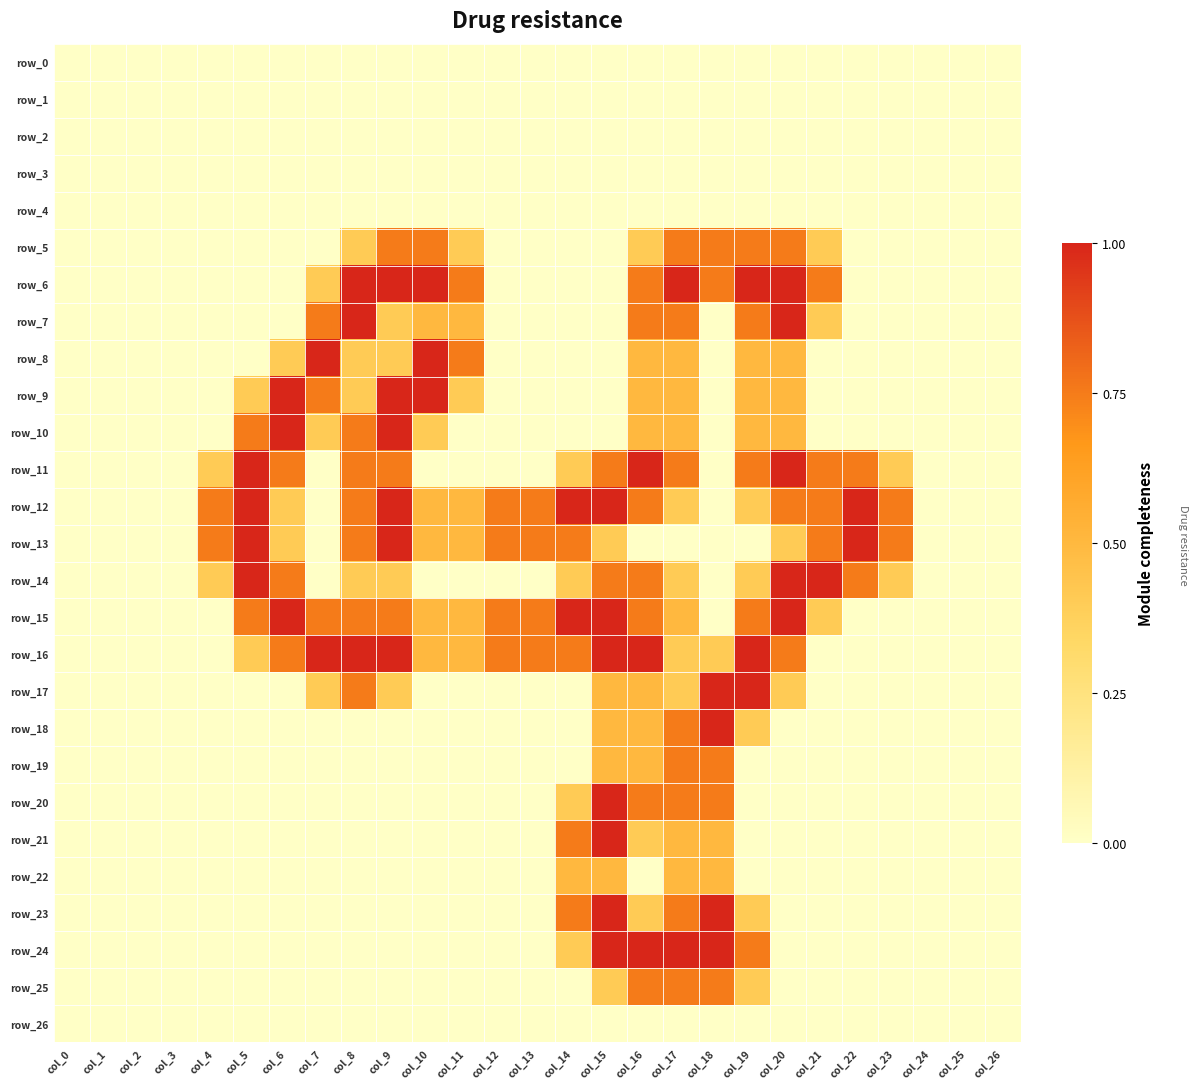

At which category is the sum across all series the highest?

col_17